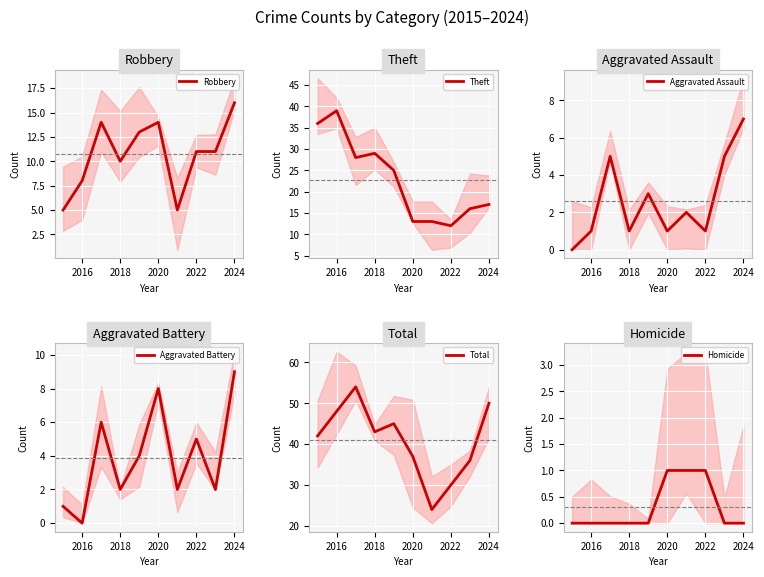

How many data points in Theft are above 25?

4